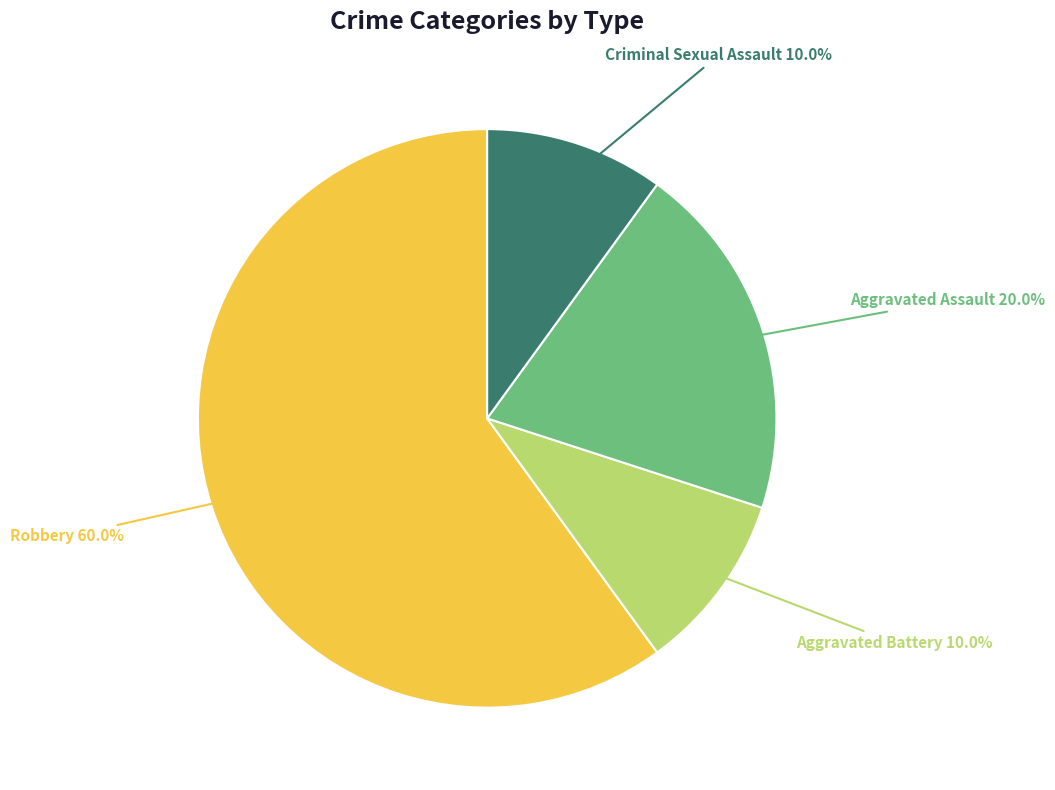

What percentage is the Robbery slice, to the nearest percent?

60%